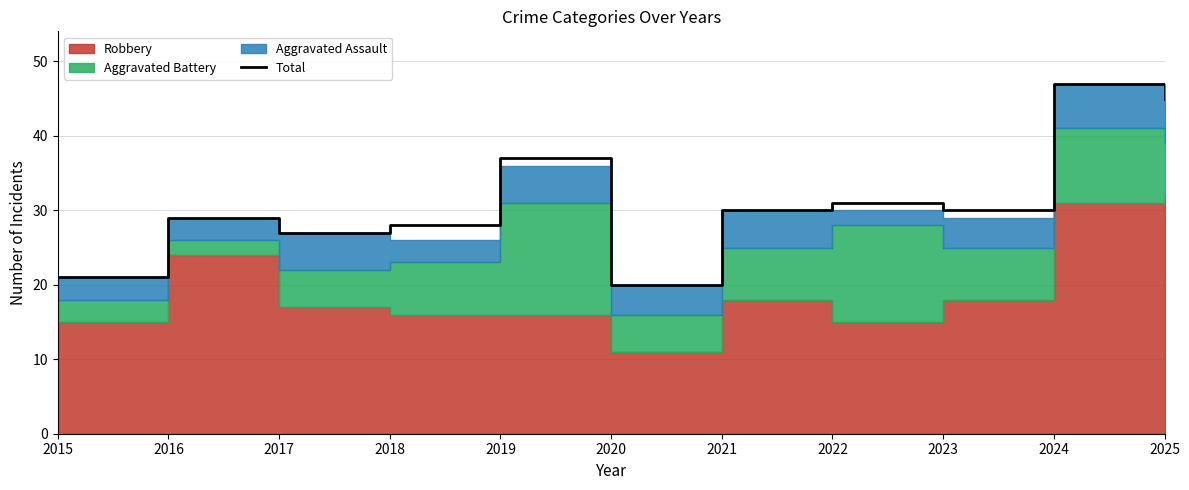

Rank the categories by value from lowest to highest.

2020, 2015, 2017, 2018, 2016, 2021, 2023, 2022, 2019, 2025, 2024